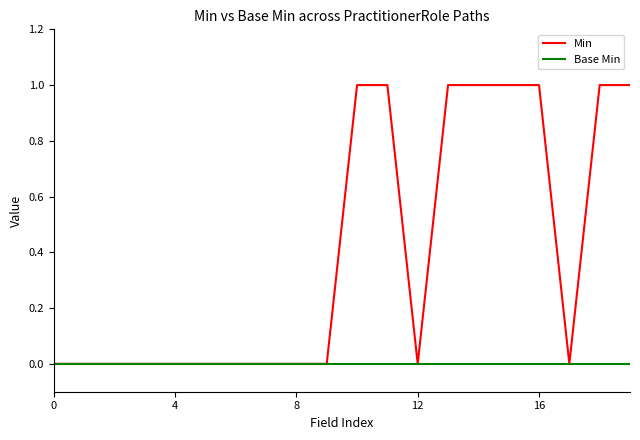

Which series has the largest total across all categories?

Min